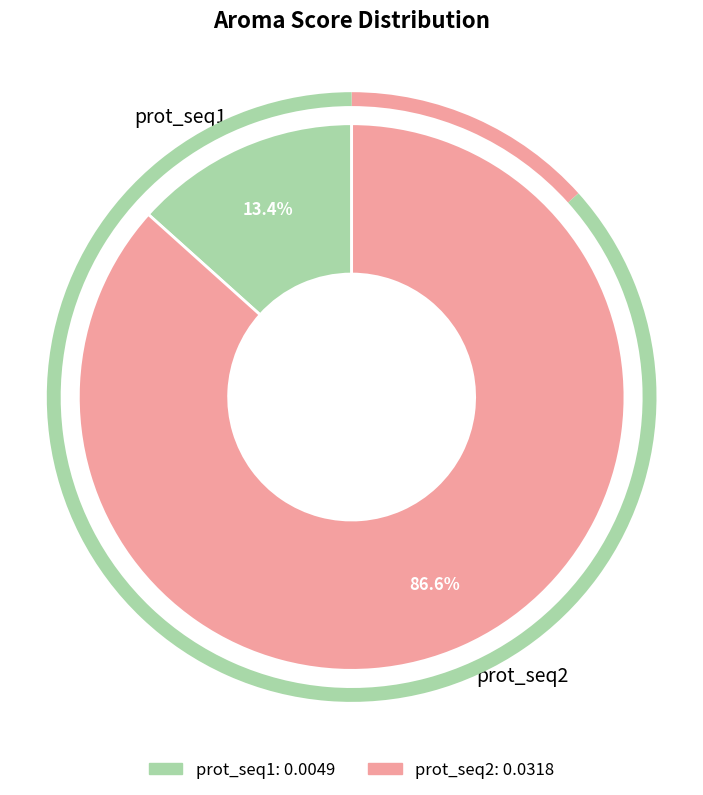

Which category has the biggest portion of the pie?

prot_seq2